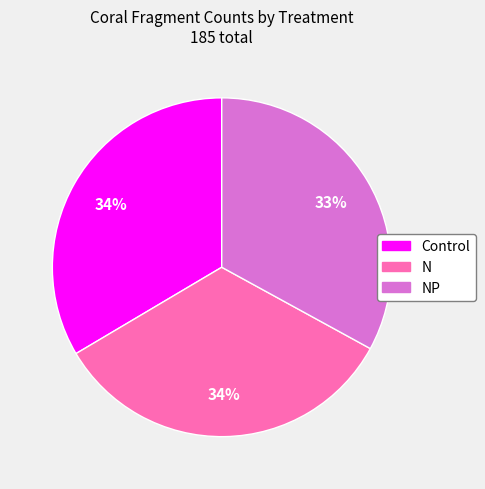

To the nearest percent, what is the average slice percentage?

33%